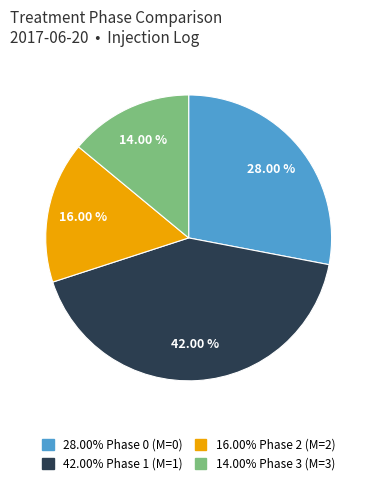

Is there a majority slice in this chart?

No